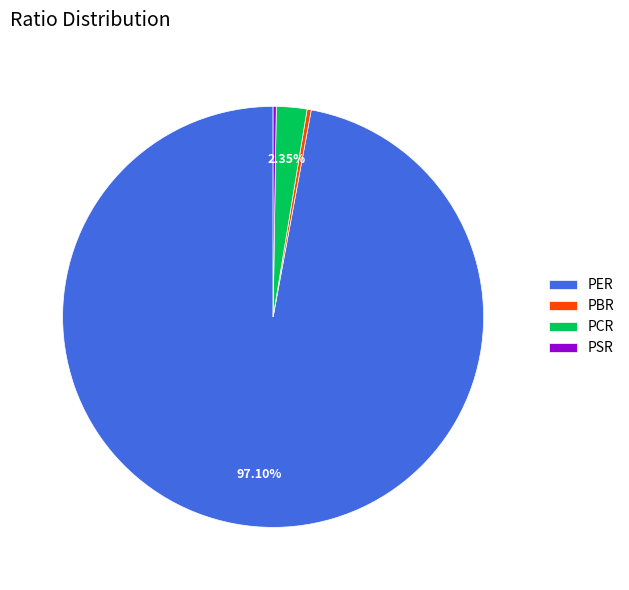

True or false: PBR accounts for 0% of the total.

True